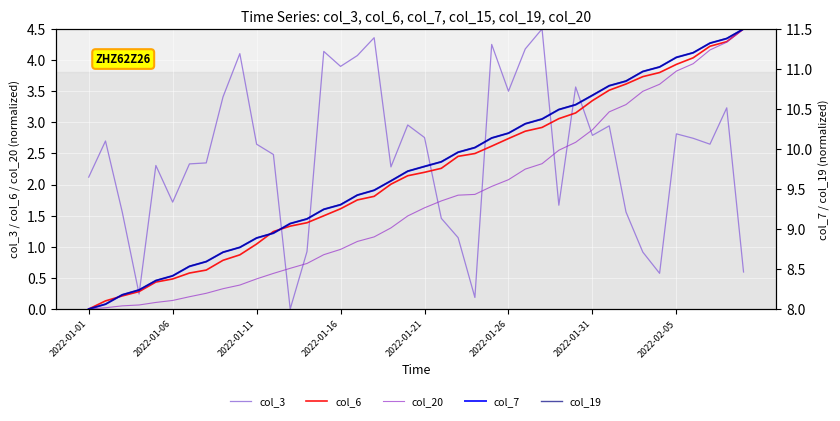

Which series has the largest total across all categories?

col_19